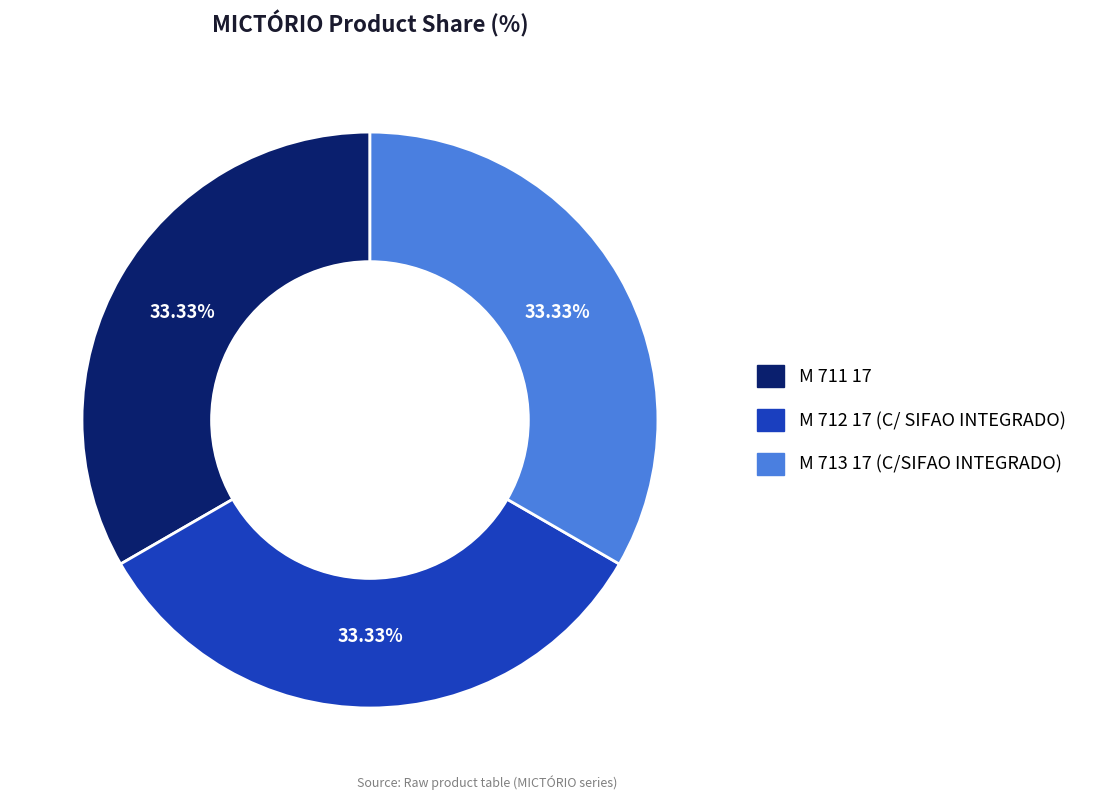

Combined, do M 711 17 and M 712 17 (C/ SIFAO INTEGRADO) account for over 50%?

Yes